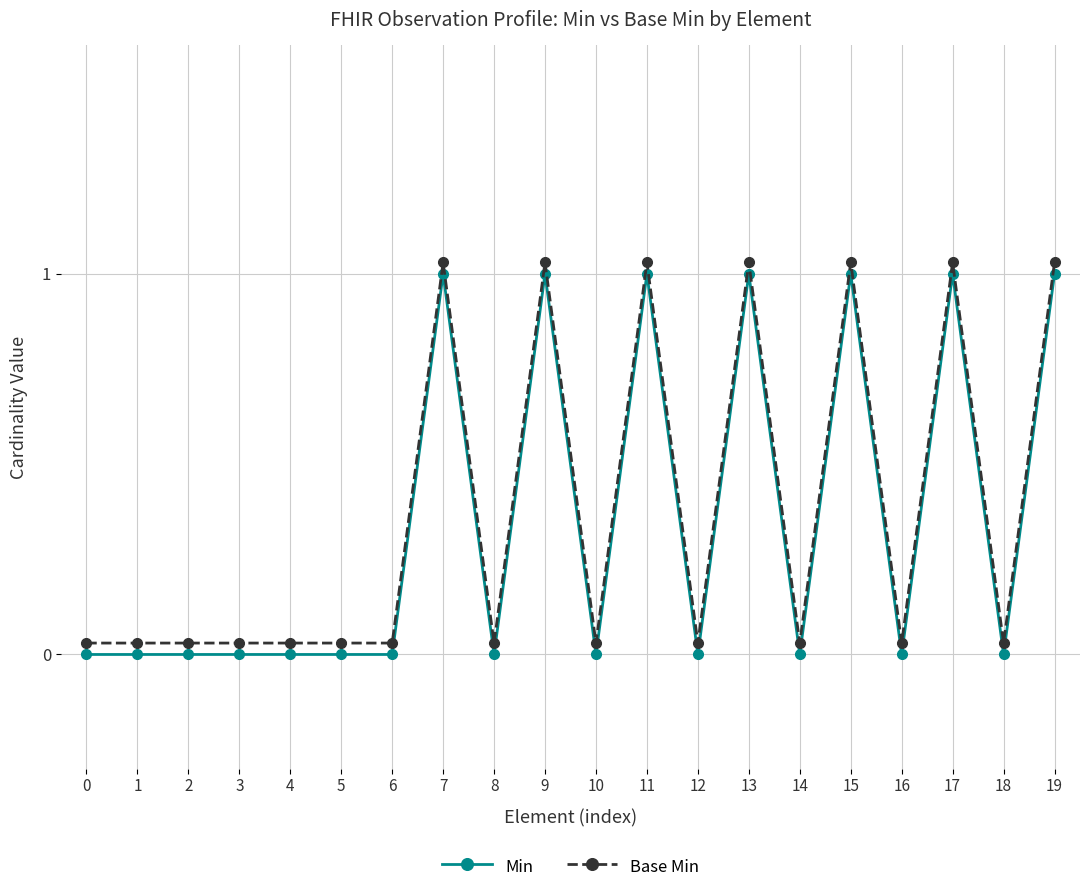

At which category does Min reach its first local valley?

8